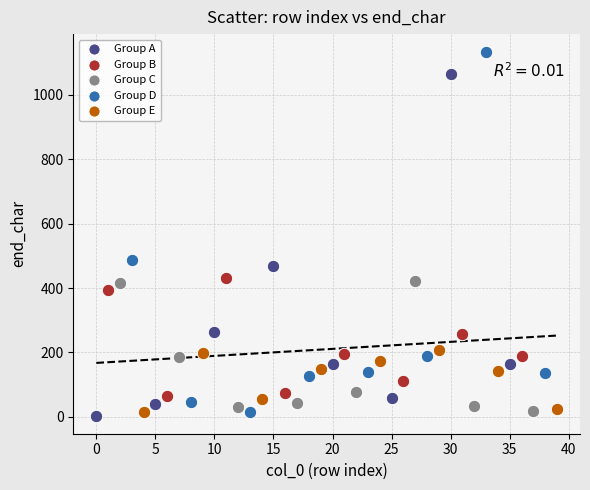

Which series reaches the maximum Y coordinate?

Group D